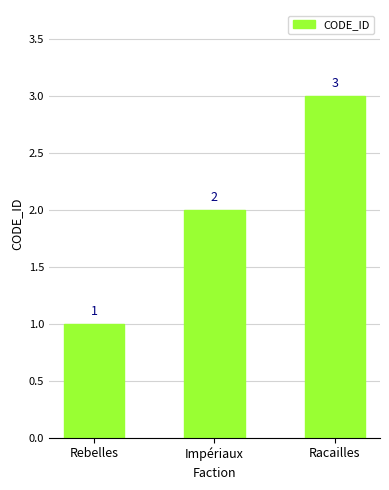

Is it true that the value at Rebelles is 1?

True